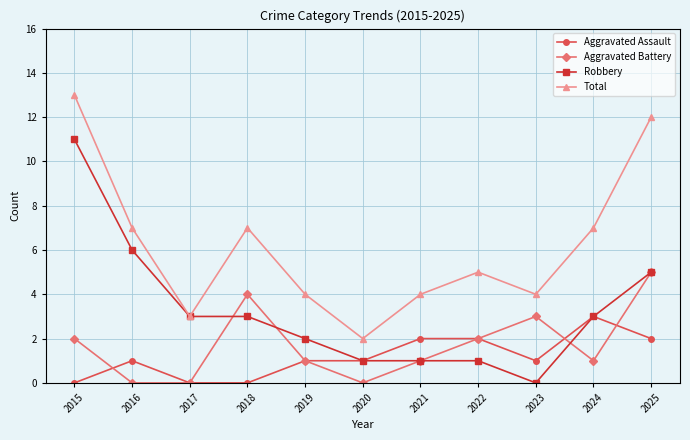

At which category does the chart reach its peak across all series?

2015